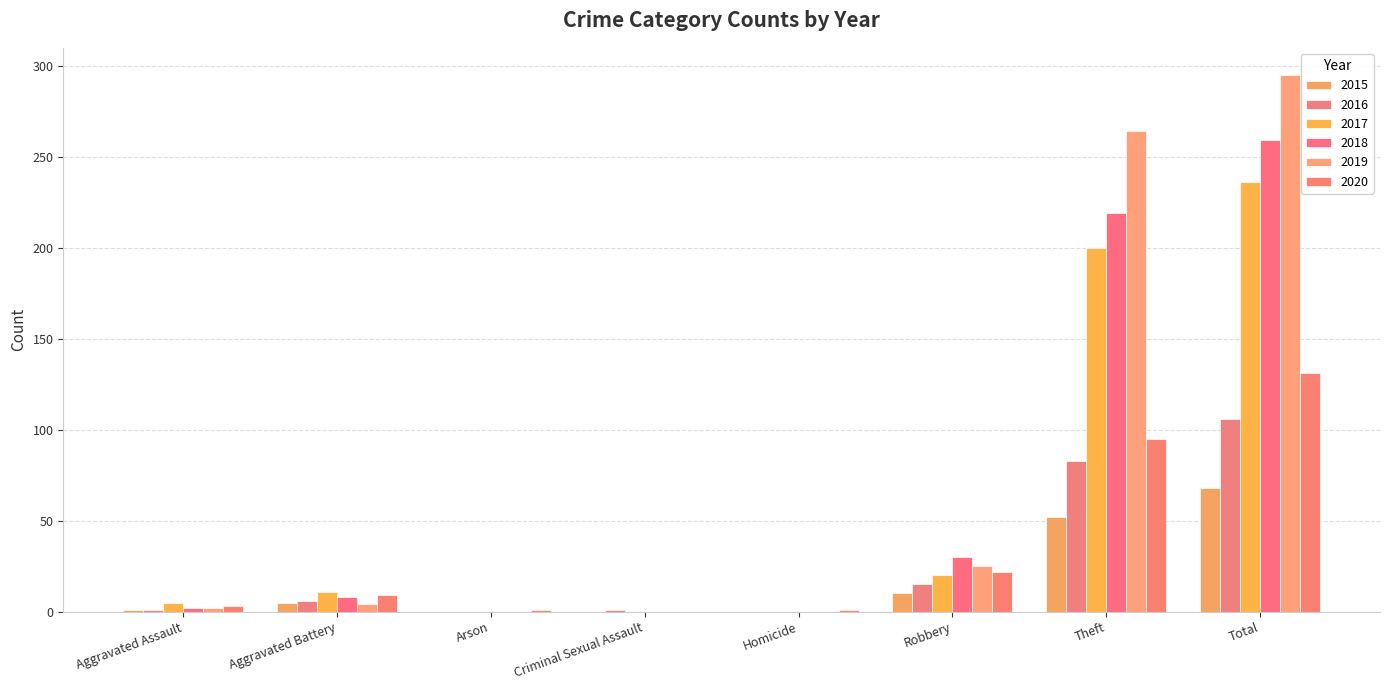

At Homicide, list the series in order from smallest to largest.

2015, 2016, 2017, 2018, 2019, 2020